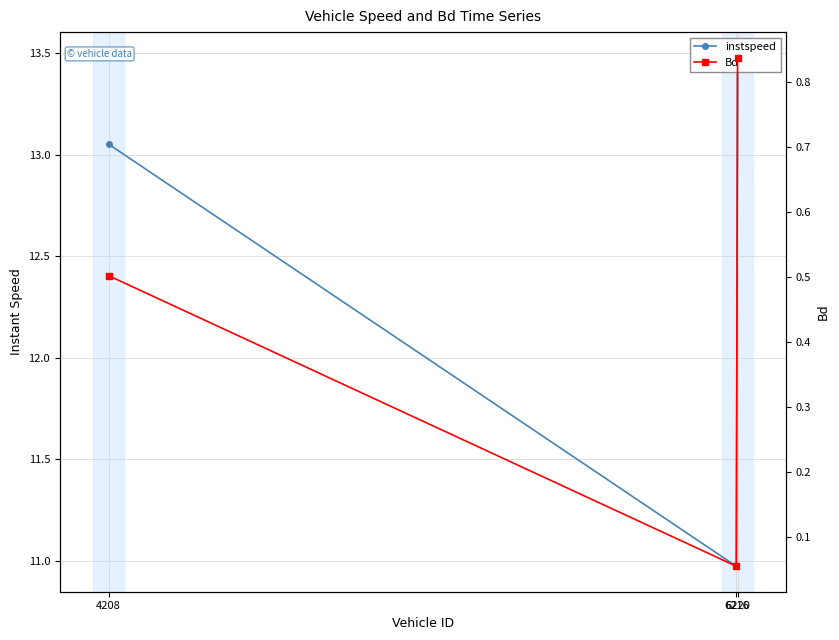

What is the difference between the Bd values at 6220 and 4208?

0.3